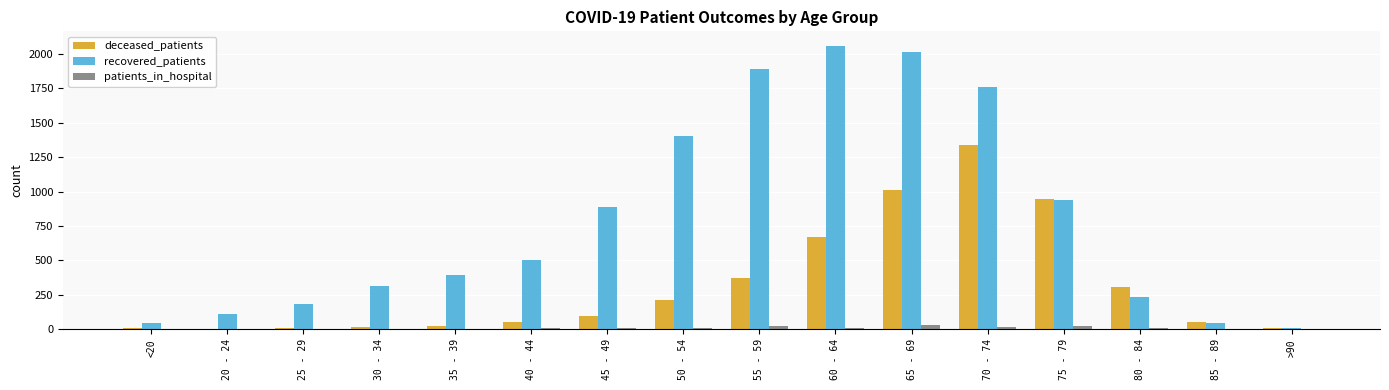

Which series has the largest total across all categories?

recovered_patients